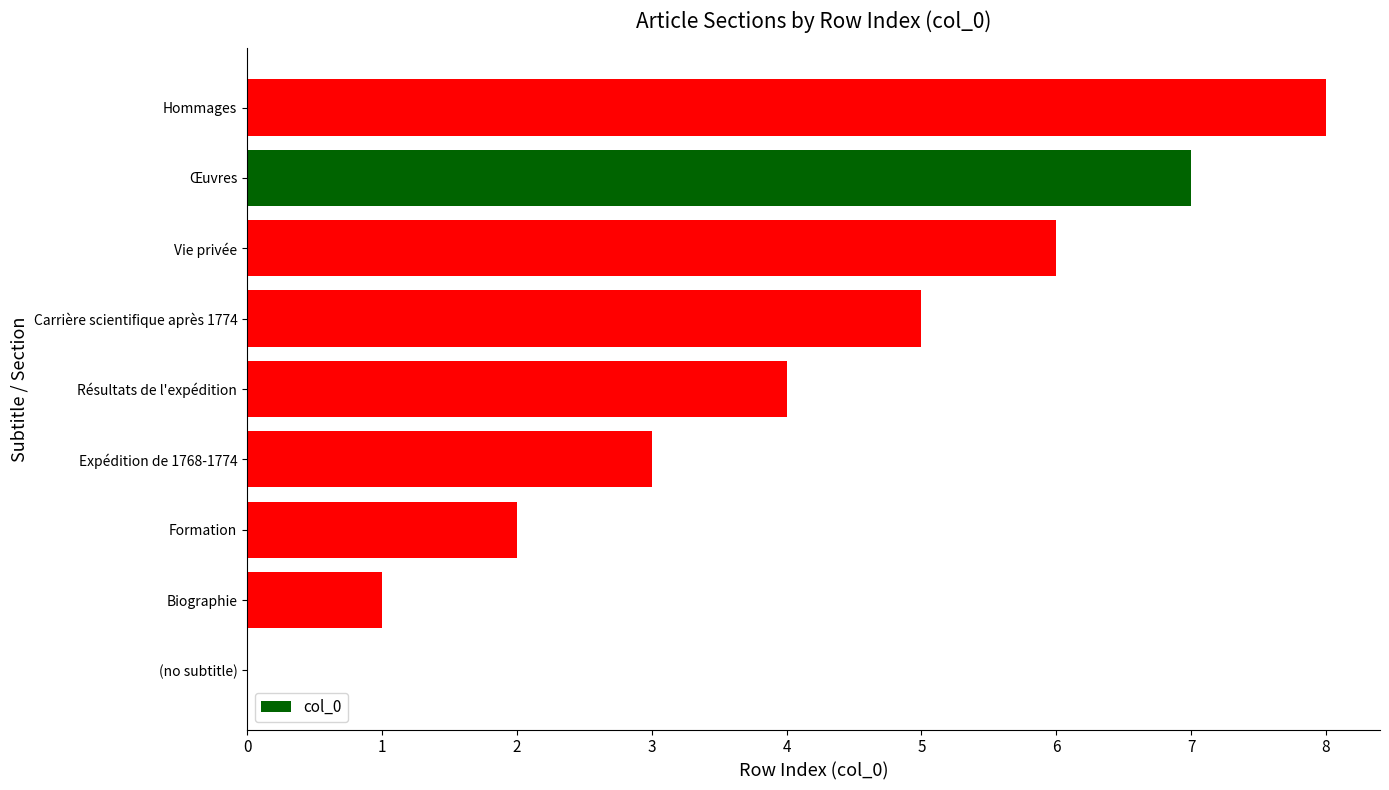

Which has a higher value, (no subtitle) or Vie privée?

Vie privée